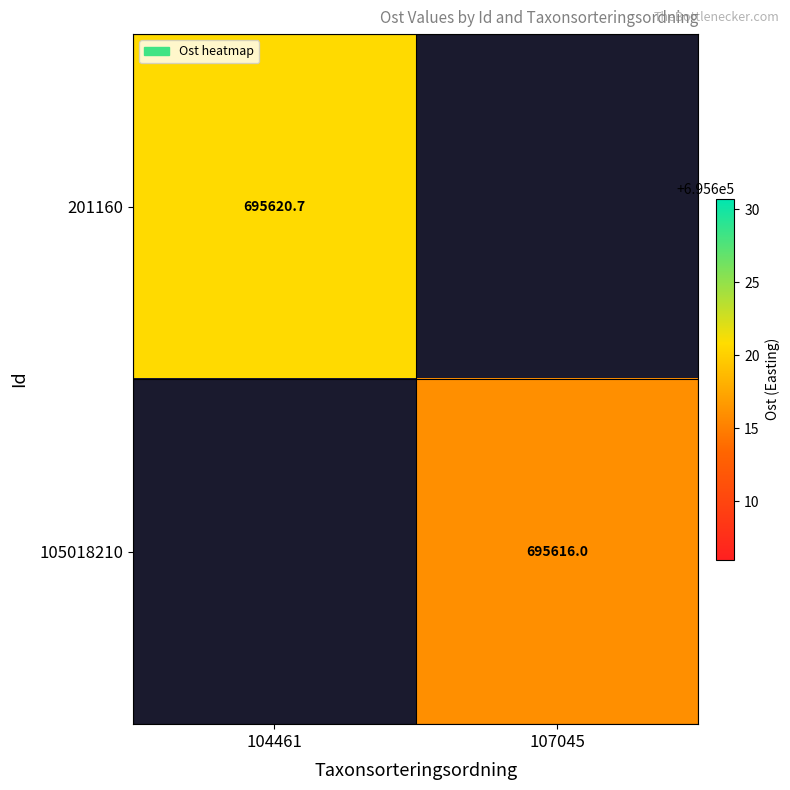

What is the maximum value shown in the chart?

695620.7